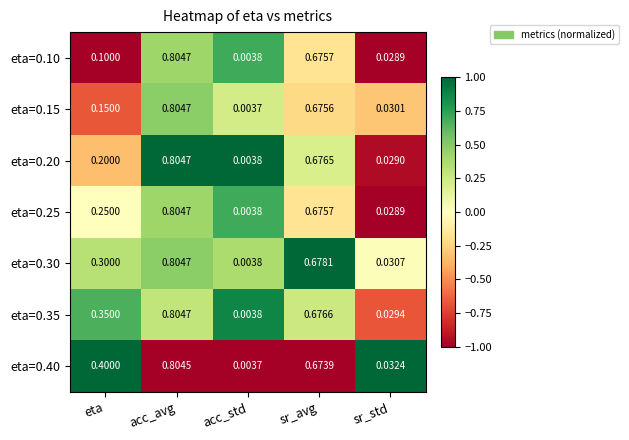

At which label is eta=0.15 closest to 0?

acc_std